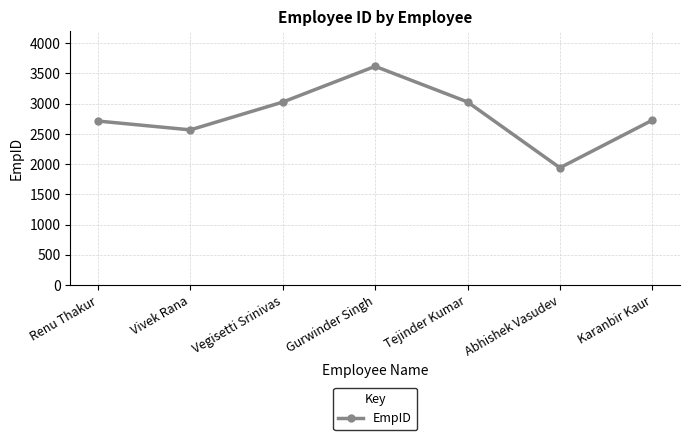

What is the sum of the values at Renu Thakur and Gurwinder Singh?

6331